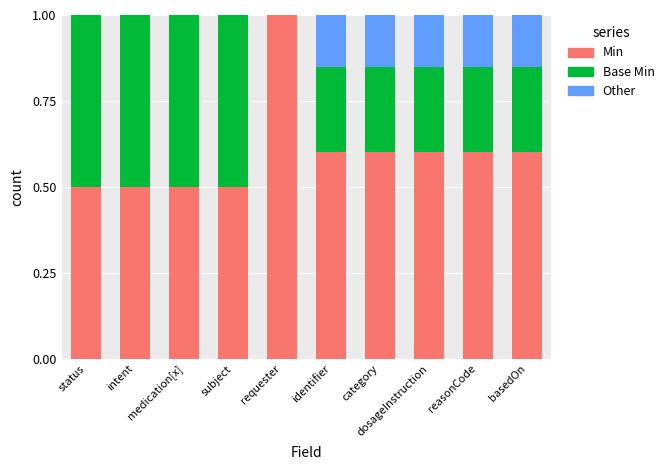

What is the average value of the Min series?

0.6